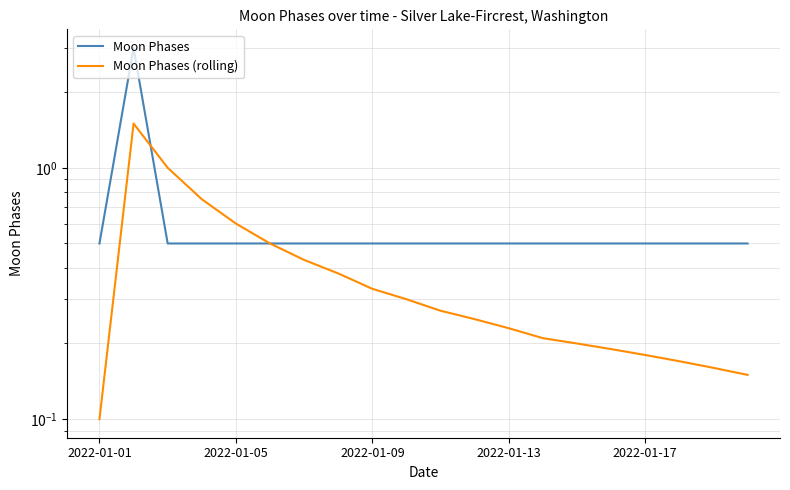

True or false: Moon Phases (rolling) and Moon Phases intersect in this chart.

True